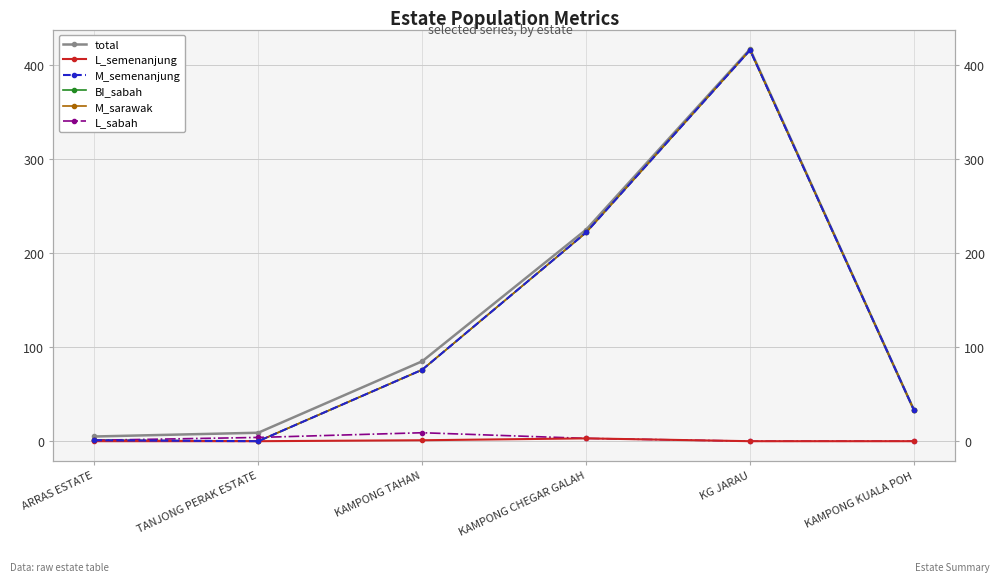

What is the highest value of the L_sabah series?

9